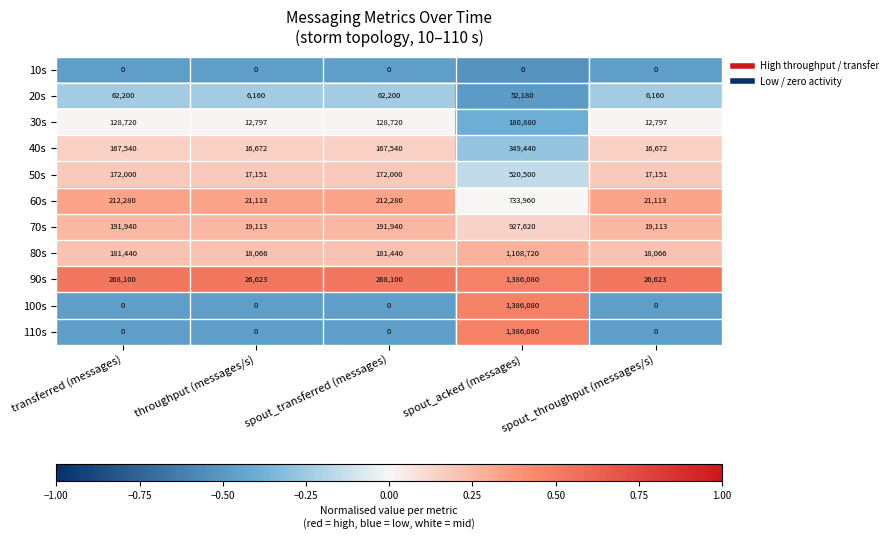

How many data points does each series have?

5